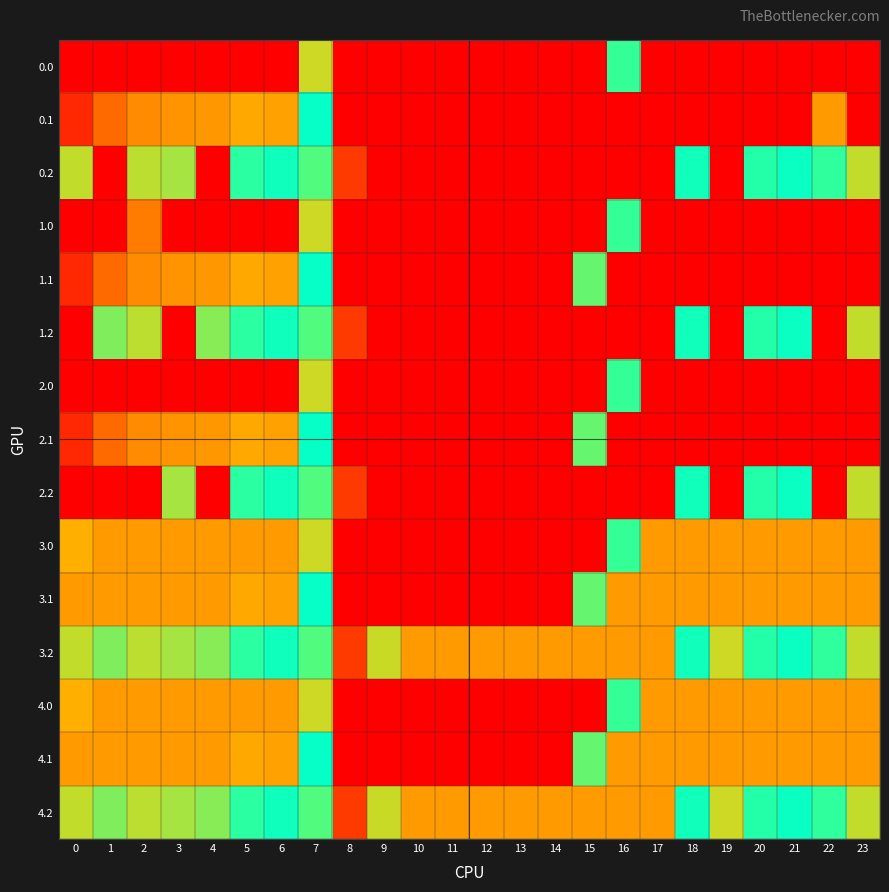

At which category is the sum across all series the highest?

23